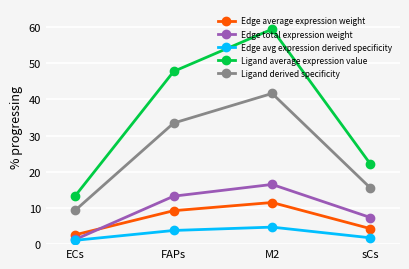

At how many categories does at least one series exceed 51?

1